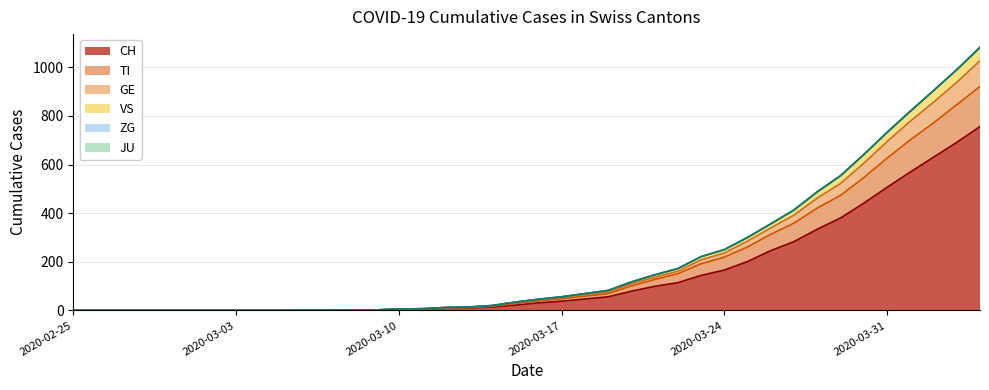

At which label is CH closest to 378?

2020-03-29